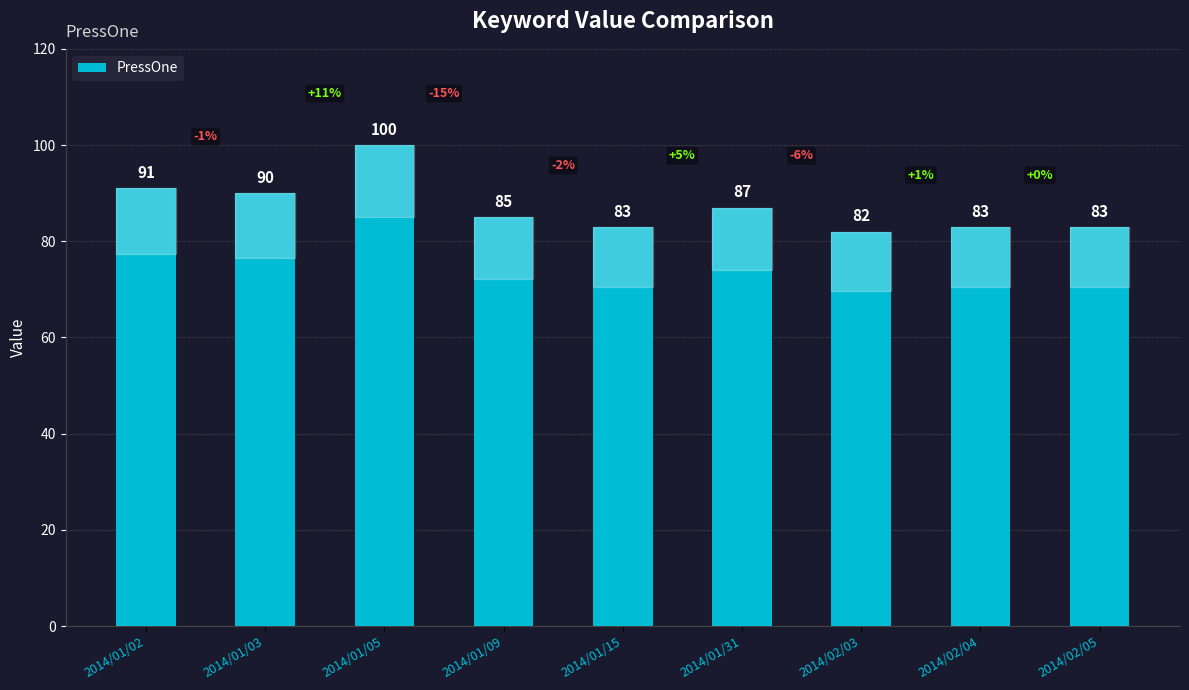

Approximately how many times larger is the value at 2014/01/15 compared to 2014/01/05?

0.8